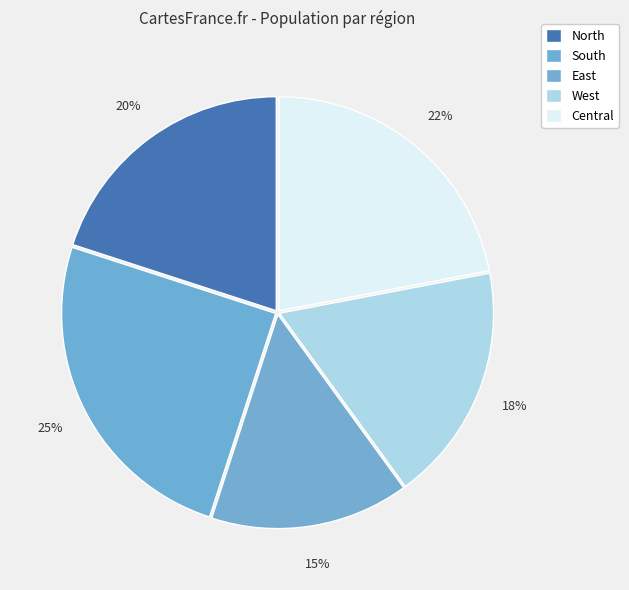

How many segments does this pie chart have?

5